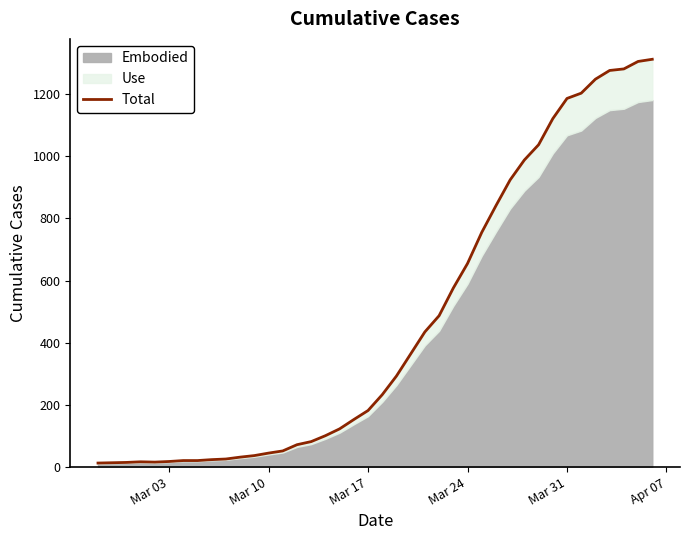

The chart shows a value of 343 at 20. True or false?

False